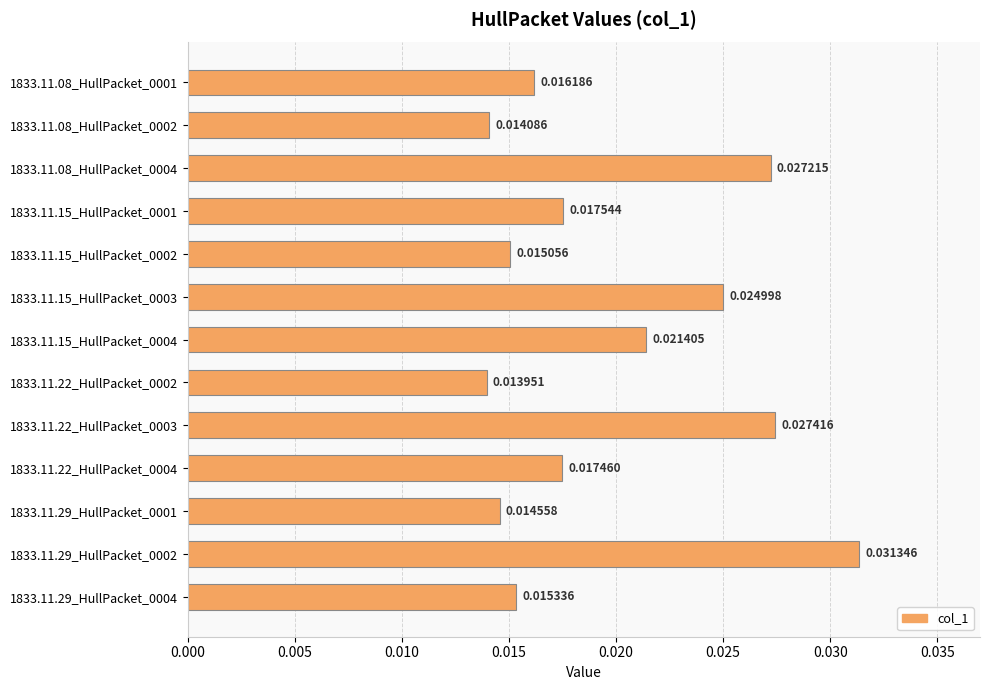

Does the chart contain any negative values?

No